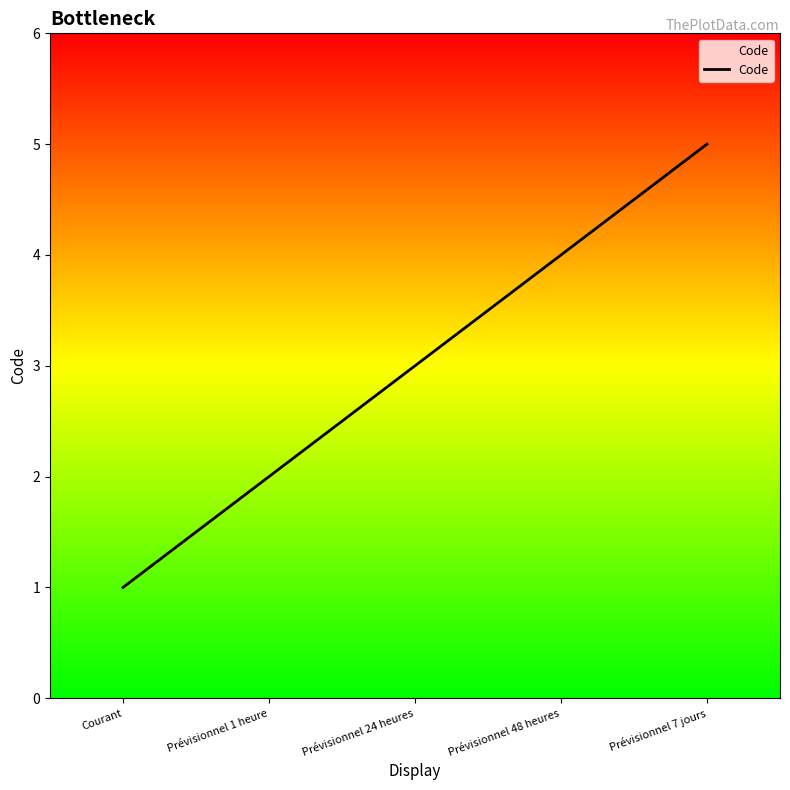

What is the difference between the second highest and minimum values?

3